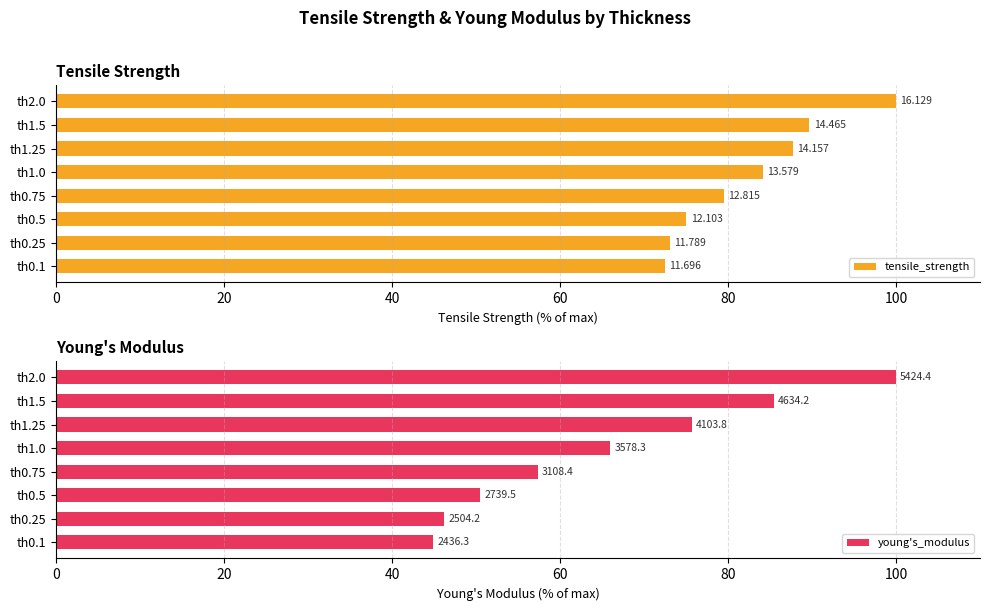

The young's_modulus series shows 60.6 at th2.0. True or false?

False